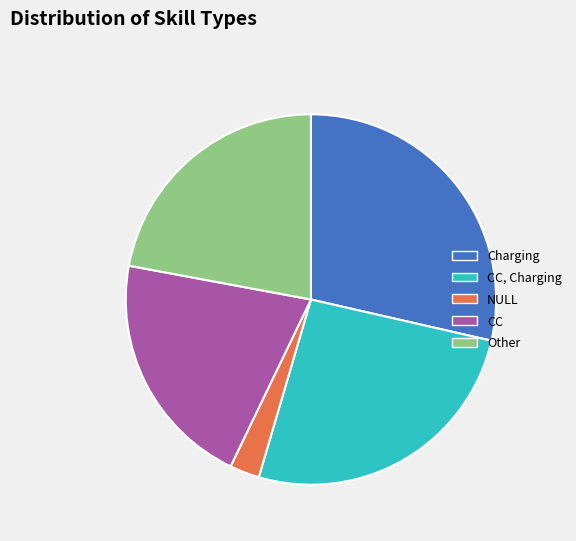

Between Charging and CC, Charging, which is larger?

Charging